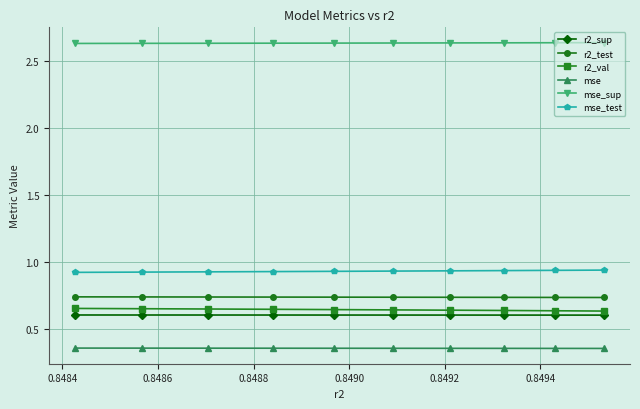

True or false: r2_test and mse_test intersect in this chart.

False